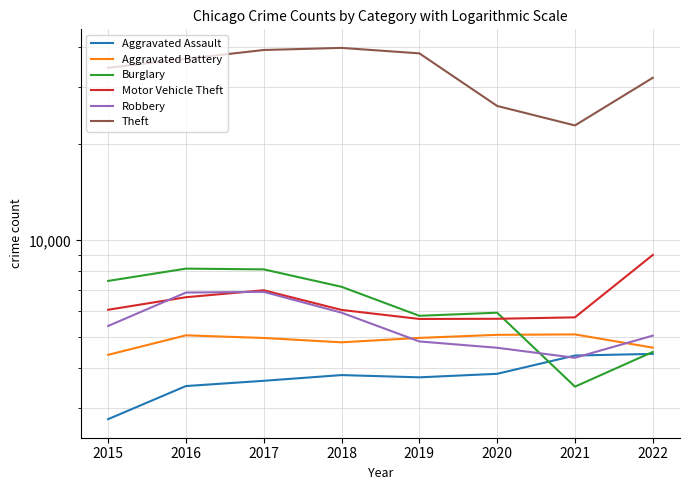

Reading right to left, extract all data points from this chart.

Aggravated Assault: 2022=4423	2021=4372	2020=3834	2019=3738	2018=3799	2017=3646	2016=3511	2015=2768
Aggravated Battery: 2022=4626	2021=5088	2020=5072	2019=4962	2018=4807	2017=4959	2016=5054	2015=4394
Burglary: 2022=4486	2021=3496	2020=5946	2019=5815	2018=7162	2017=8117	2016=8161	2015=7470
Motor Vehicle Theft: 2022=9002	2021=5751	2020=5692	2019=5685	2018=6066	2017=6986	2016=6645	2015=6073
Robbery: 2022=5043	2021=4301	2020=4622	2019=4837	2018=5947	2017=6908	2016=6872	2015=5406
Theft: 2022=32133	2021=22823	2020=26250	2019=38299	2018=39832	2017=39236	2016=36825	2015=34531